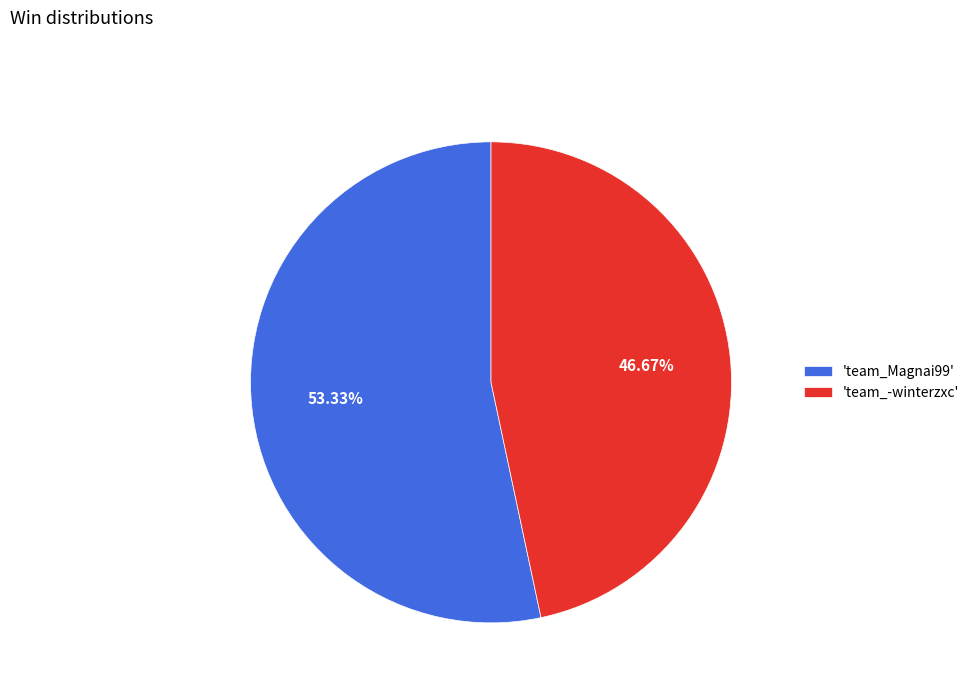

Which slice represents more than half of the pie?

'team_Magnai99'